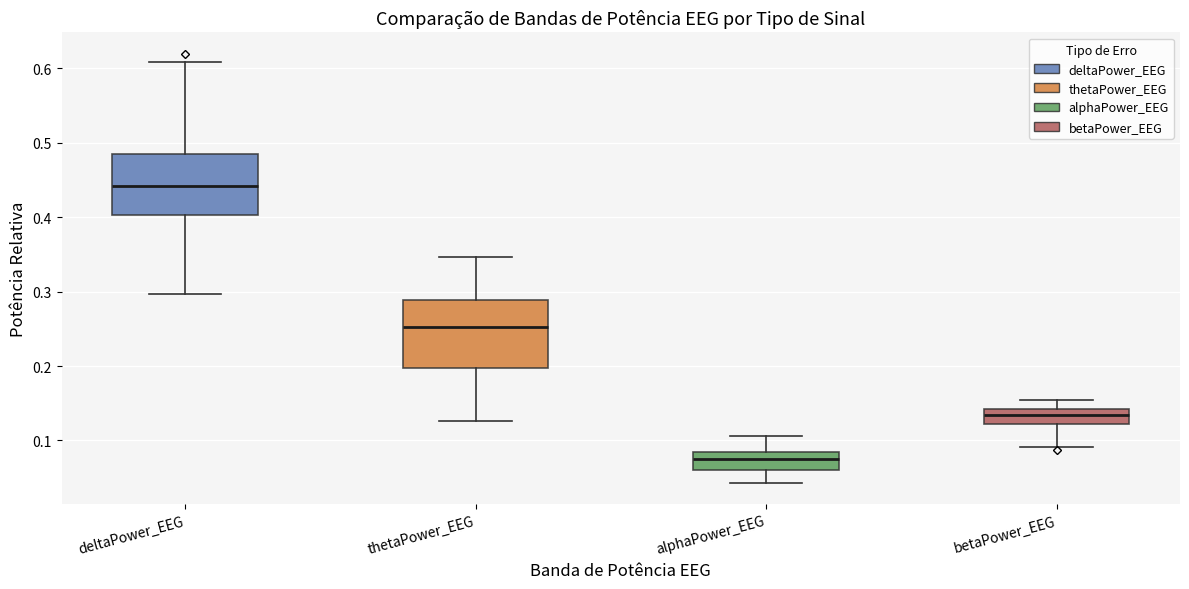

Reading left to right, read every box against the y-axis: the position of its median line, the range the box covers, and the ends of its whiskers. The values are not printed on the chart, so give them approximately, as read against the axis.

deltaPower_EEG: median 0.44, box 0.40 to 0.49, whiskers 0.30 to 0.61
thetaPower_EEG: median 0.25, box 0.20 to 0.29, whiskers 0.13 to 0.35
alphaPower_EEG: median 0.08 (inside the box), box 0.06 to 0.08, whiskers 0.04 to 0.11
betaPower_EEG: median 0.13, box 0.12 to 0.14, whiskers 0.09 to 0.15